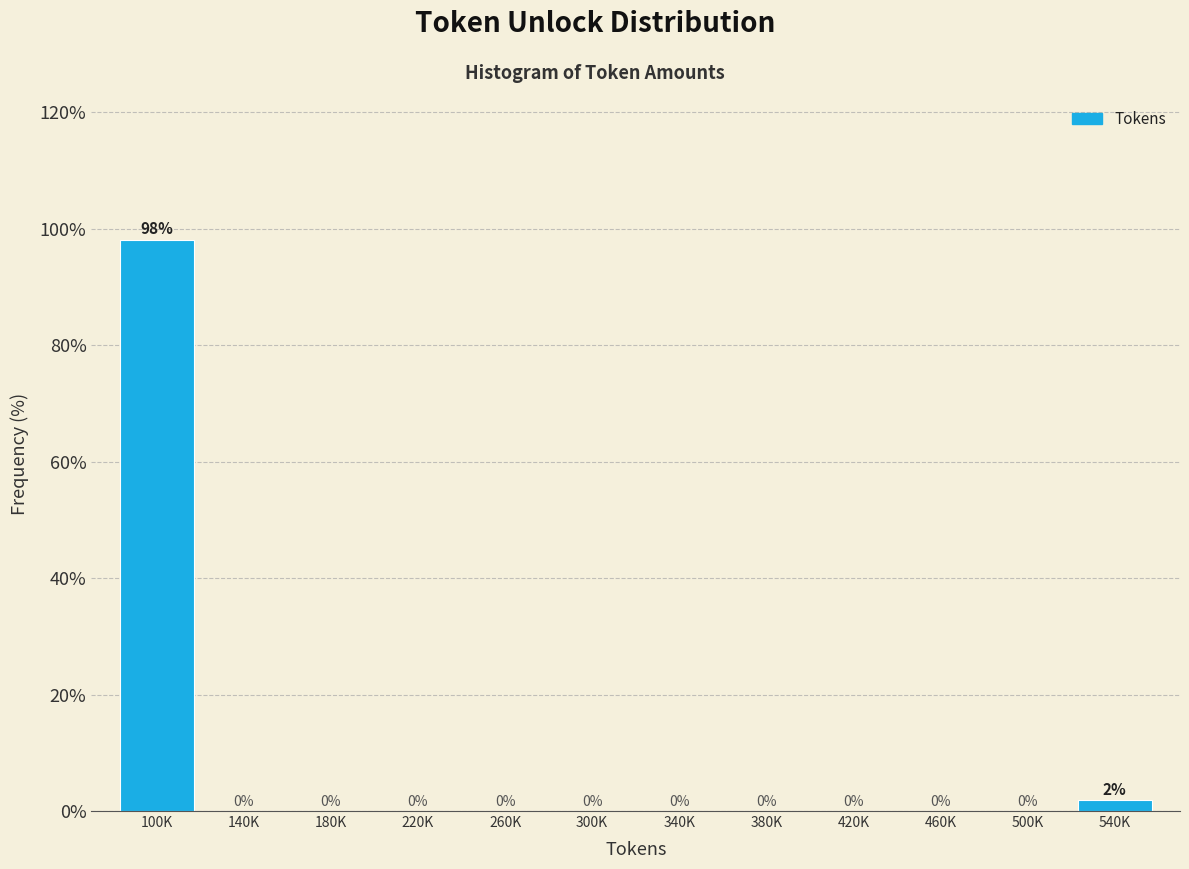

What is the sum of all values?

100.0